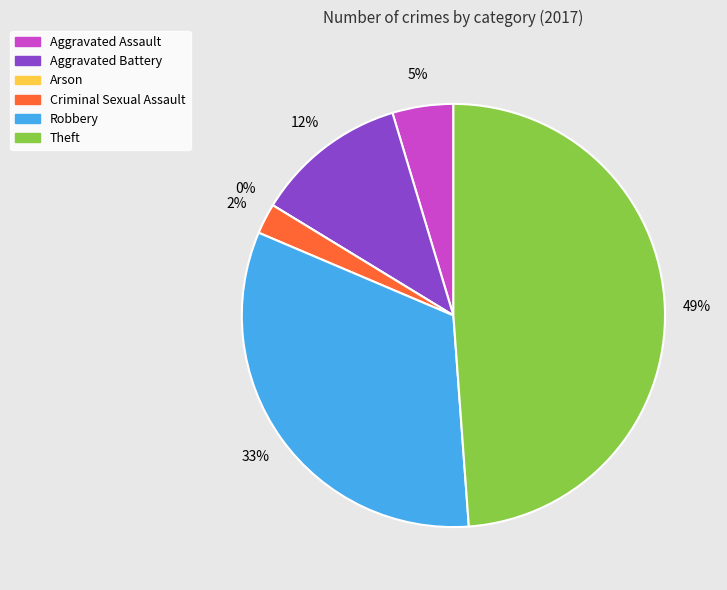

How much of the chart is everything except Aggravated Battery?

88.4%